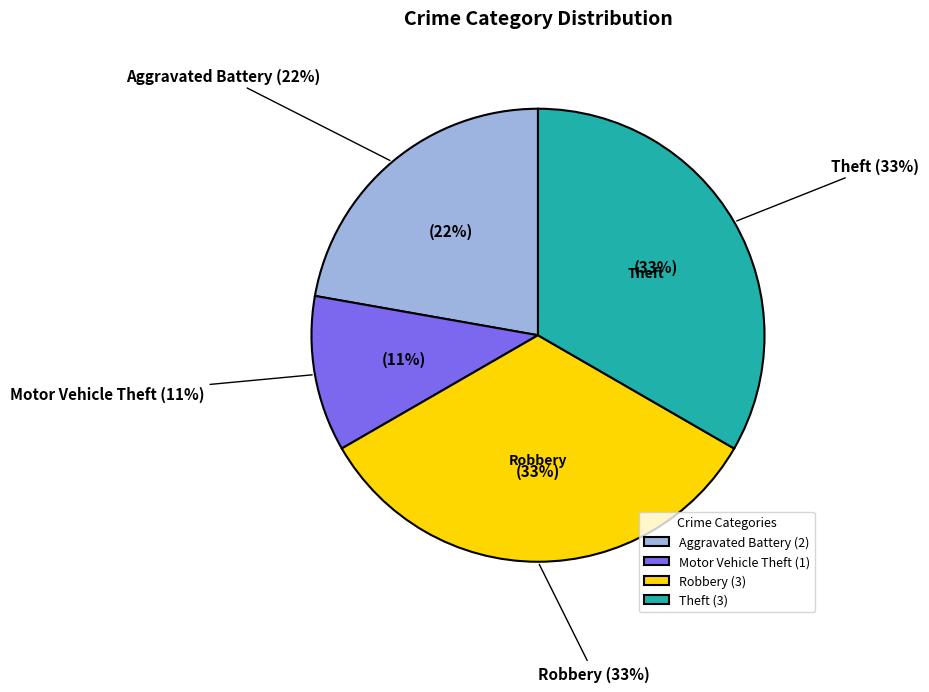

Does Robbery account for over 50% of the chart?

No